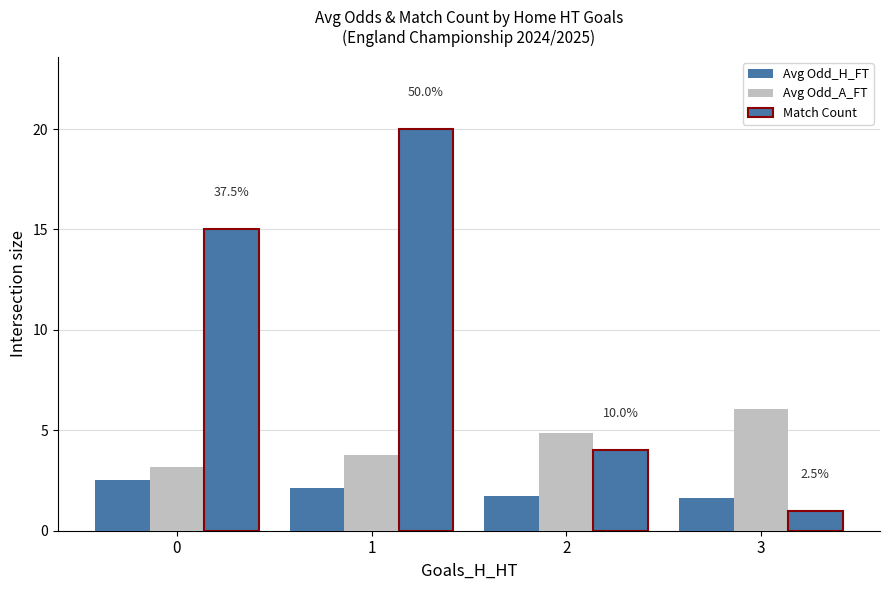

The Avg Odd_A_FT series shows 3.8 at 1. True or false?

True